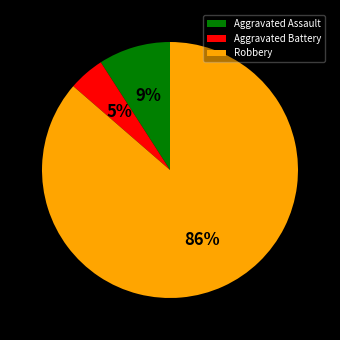

Which has a higher value, Aggravated Battery or Aggravated Assault?

Aggravated Assault